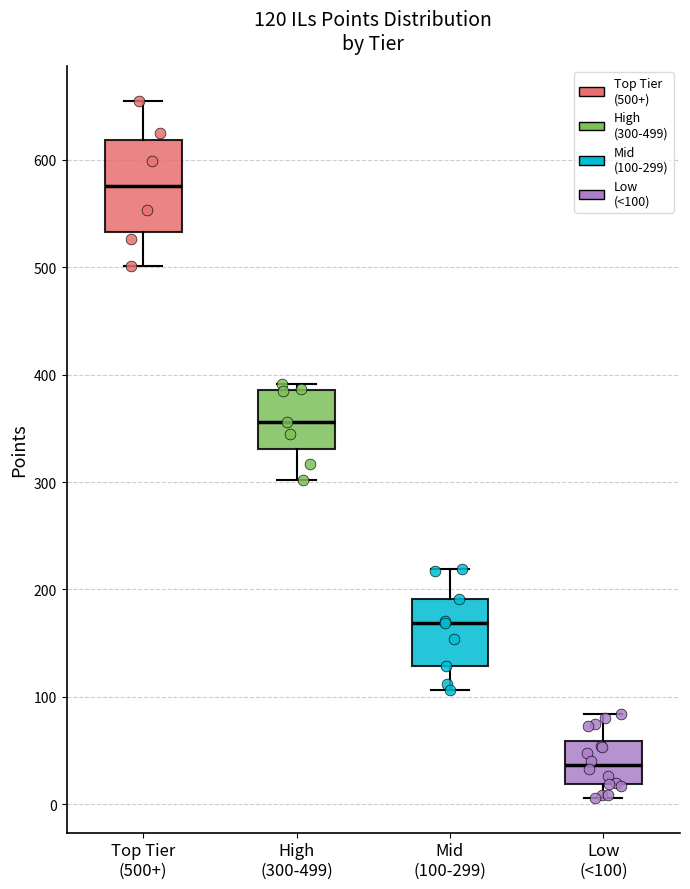

Which box is the tallest, from its lower edge to its upper edge?

Top Tier (500+)